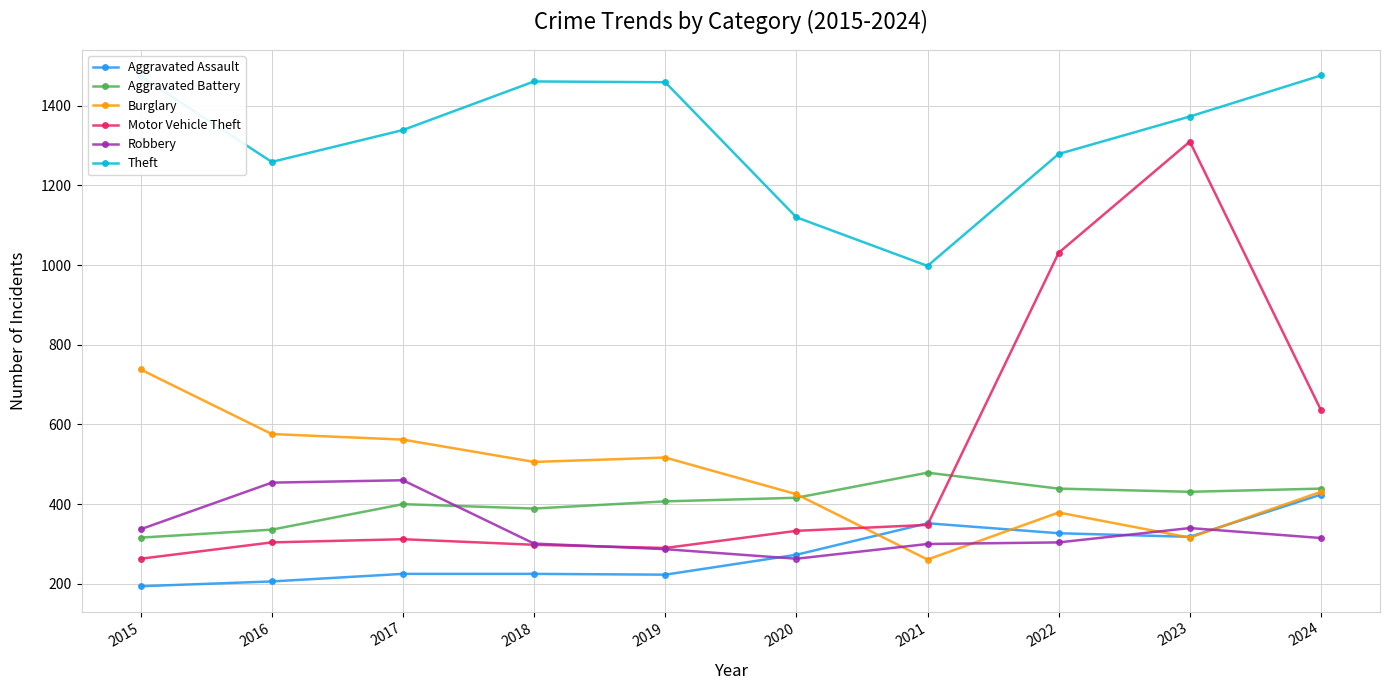

Which category has the highest value in the Aggravated Battery series?

2021